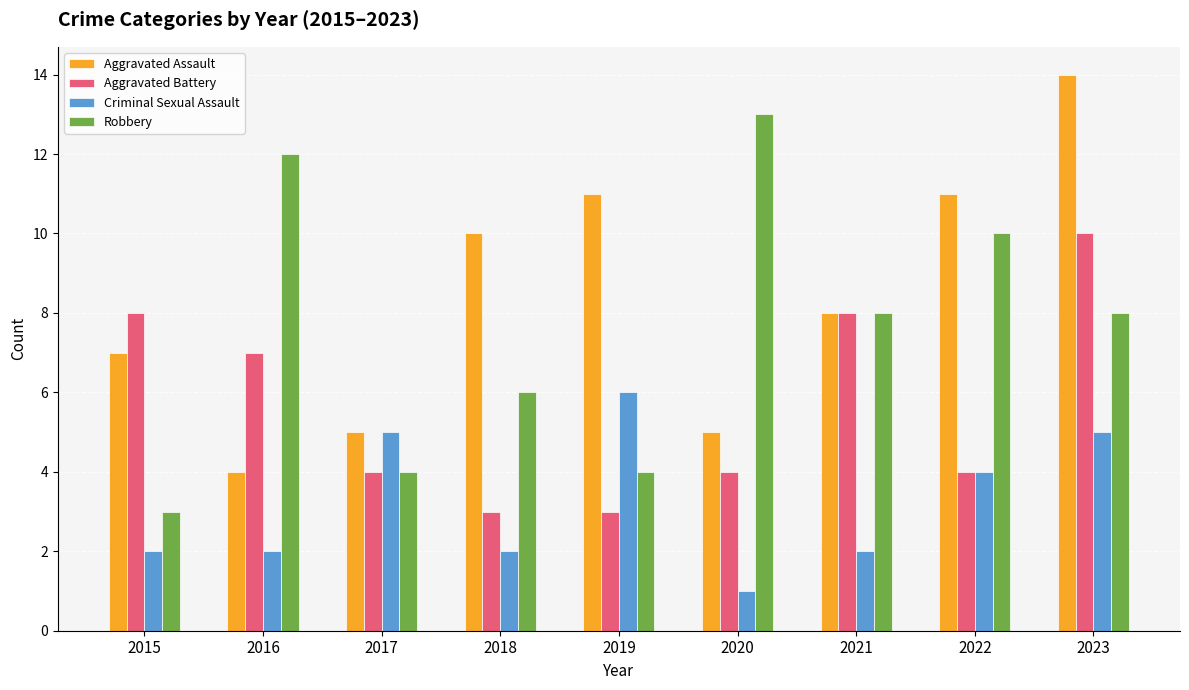

Reading left to right, list all the values displayed in this chart.

Aggravated Assault: 2015=7	2016=4	2017=5	2018=10	2019=11	2020=5	2021=8	2022=11	2023=14
Aggravated Battery: 2015=8	2016=7	2017=4	2018=3	2019=3	2020=4	2021=8	2022=4	2023=10
Criminal Sexual Assault: 2015=2	2016=2	2017=5	2018=2	2019=6	2020=1	2021=2	2022=4	2023=5
Robbery: 2015=3	2016=12	2017=4	2018=6	2019=4	2020=13	2021=8	2022=10	2023=8